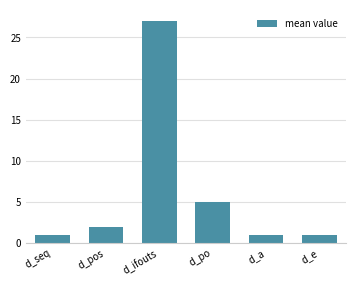

Which has a higher value, d_ifouts or d_po?

d_ifouts